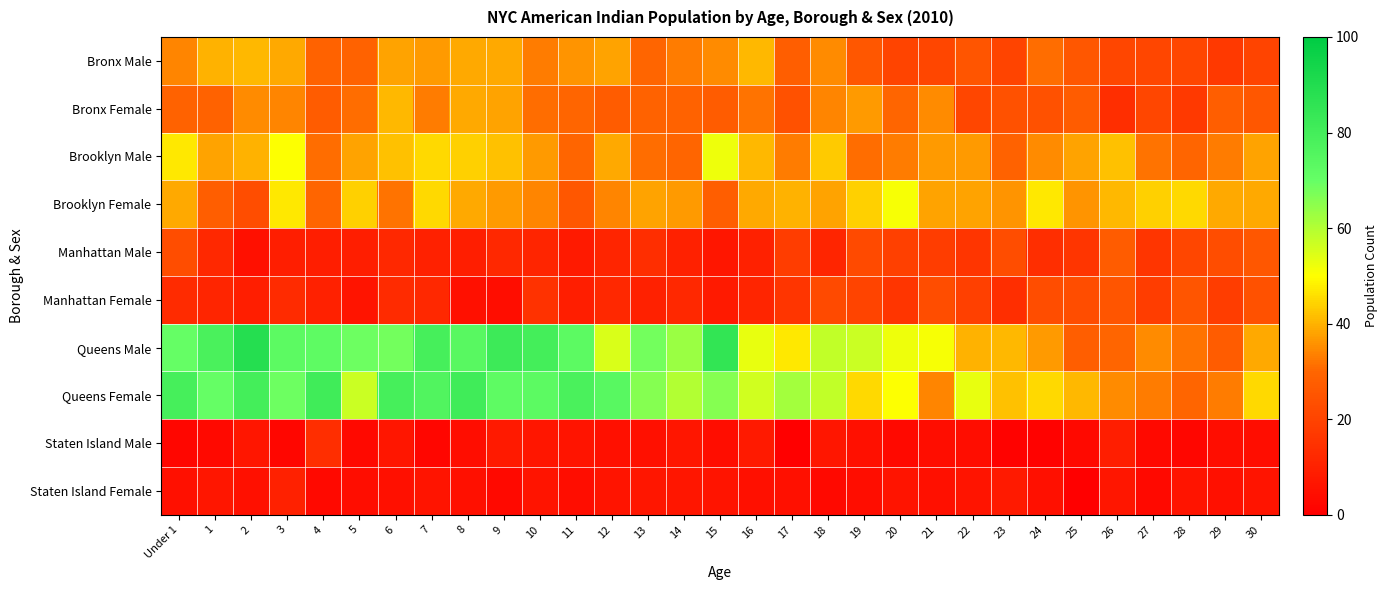

Which series changed the most between 7 and 30?

Queens Male